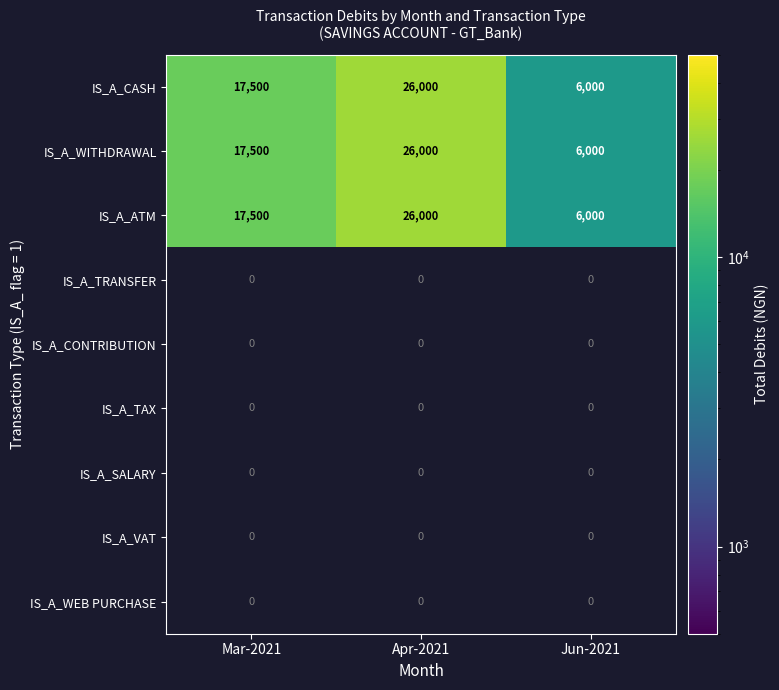

The IS_A_CASH series shows 4147 at Mar-2021. True or false?

False